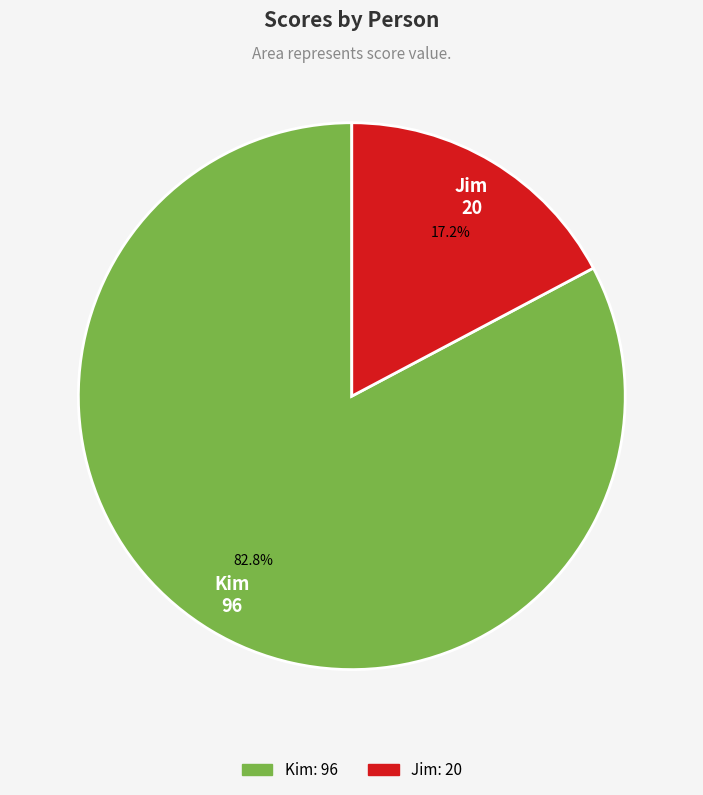

What percentage is the Jim slice, to the nearest percent?

17%